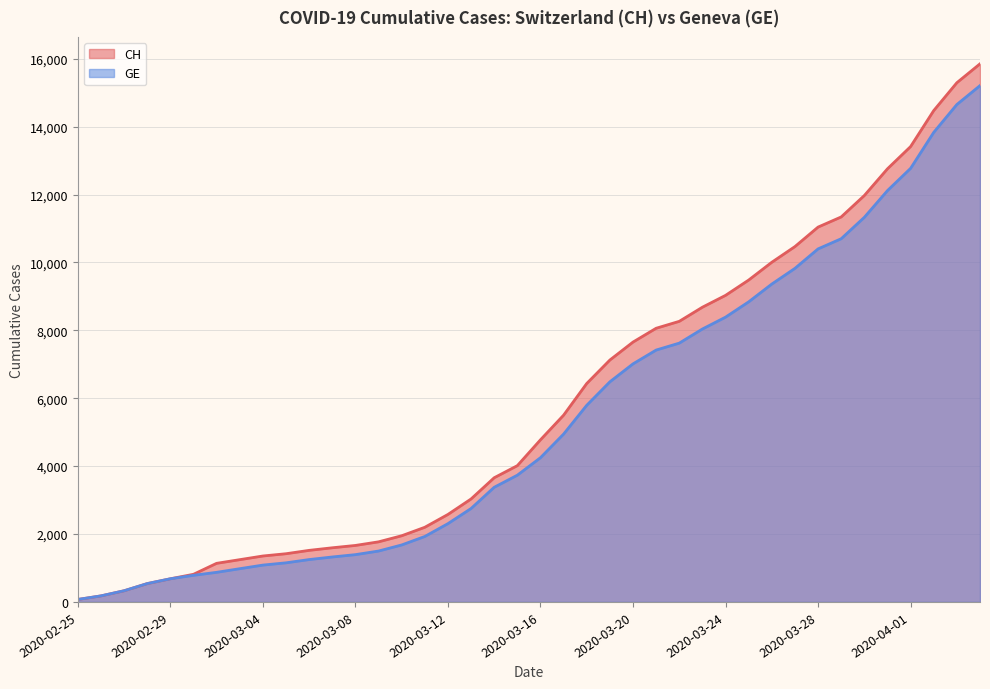

List the series in order of their overall mean, highest first.

CH, GE